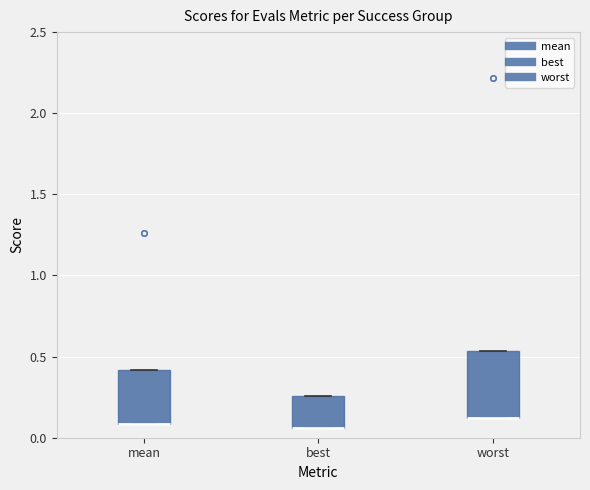

Comparing the boxes themselves (not the whiskers), which one is the tallest?

worst